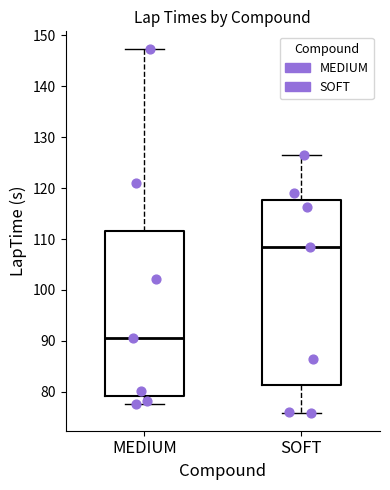

Comparing the boxes themselves (not the whiskers), which one is the tallest?

SOFT